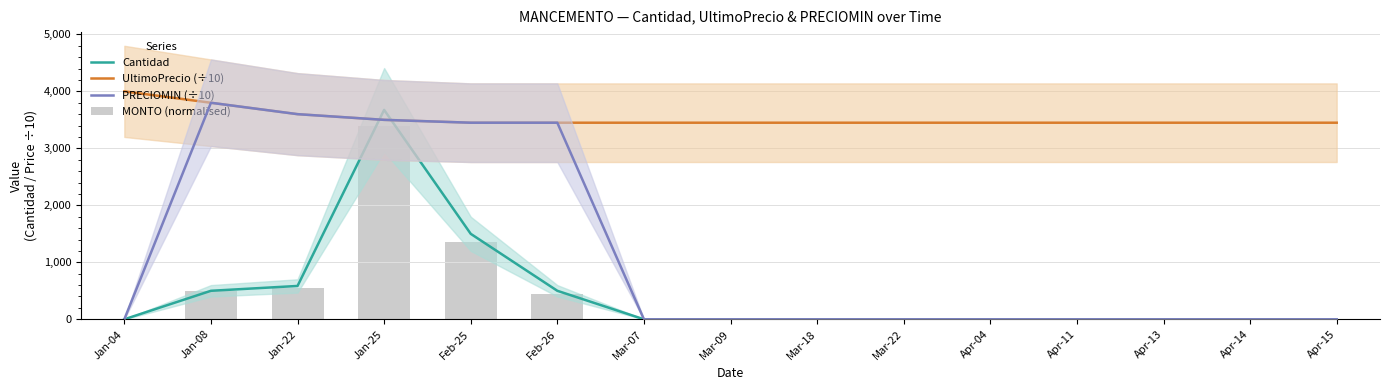

Does the chart contain stacked bars?

No